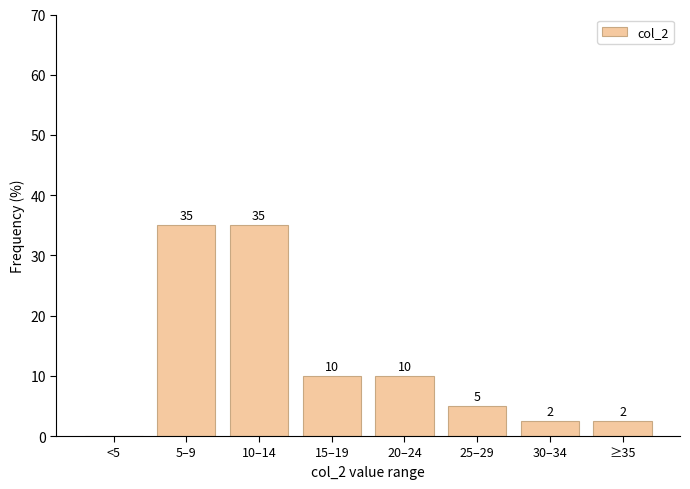

True or false: the data shows 2.5 at 30–34.

True